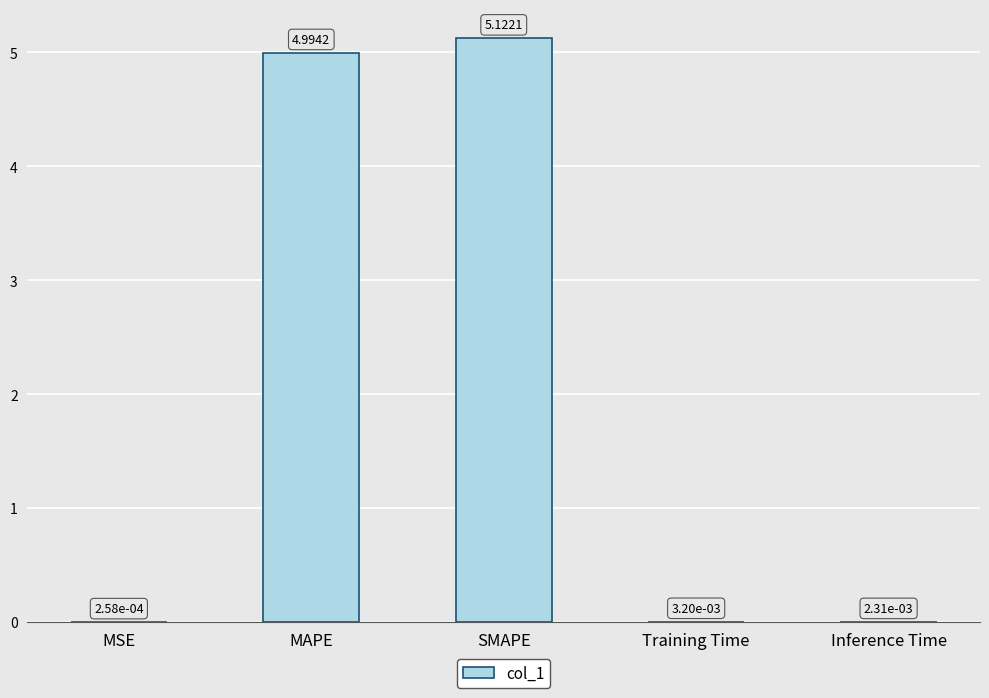

Between SMAPE and MAPE, which is larger?

SMAPE